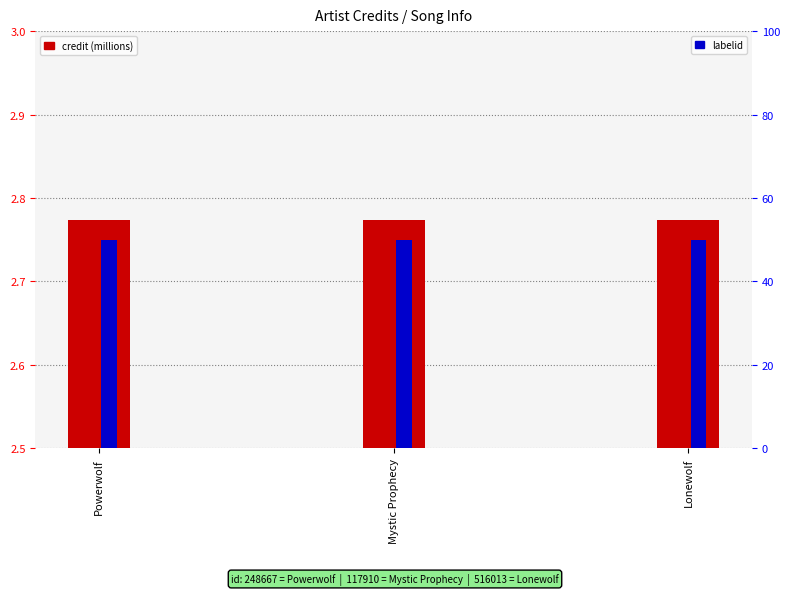

Is it true that labelid equals 66.7 at Mystic Prophecy?

False